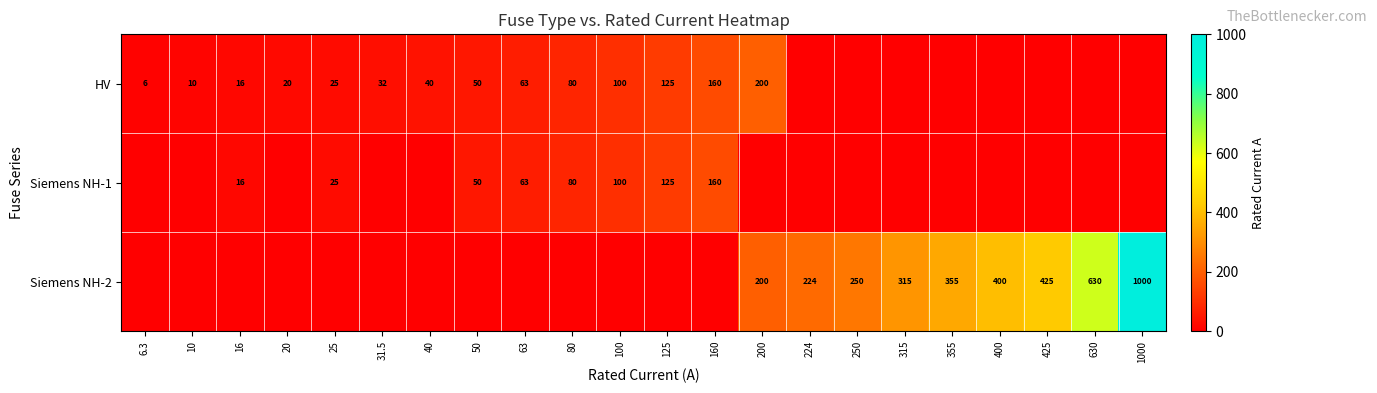

At which category is the sum across all series the highest?

1000